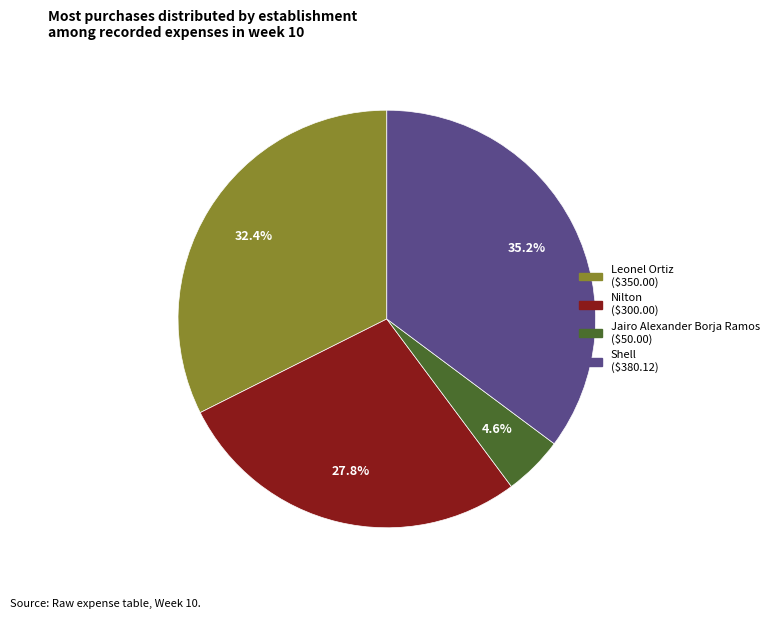

Does Nilton represent more than half of the total?

No